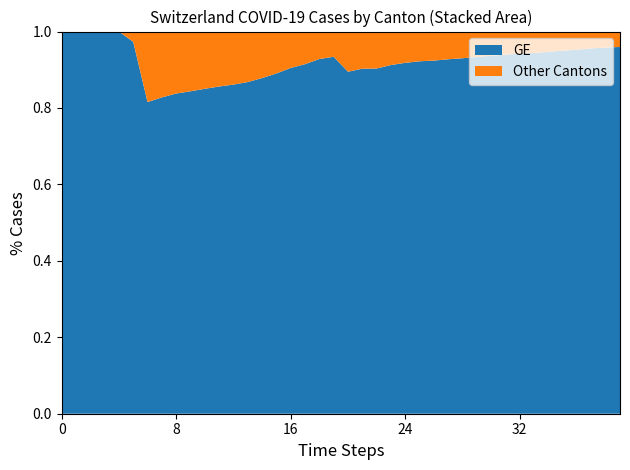

Reading right to left, transcribe all the data shown in this chart.

GE: 15284	14733	13919	12863	12210	11444	10825	10533	9971	9520	9000	8554	8213	7807	7607	7205	6681	6002	5174	4485	3978	3627	3010	2574	2201	1955	1780	1681	1614	1538	1447	1384	1278	1171	1083	981	840	630	479	375
CH: 15926	15375	14561	13505	12852	12086	11467	11175	10613	10162	9642	9196	8855	8449	8249	7847	7323	6644	5731	5012	4259	3908	3291	2845	2472	2226	2051	1952	1885	1809	1715	1652	1544	1436	1113	981	840	630	479	375